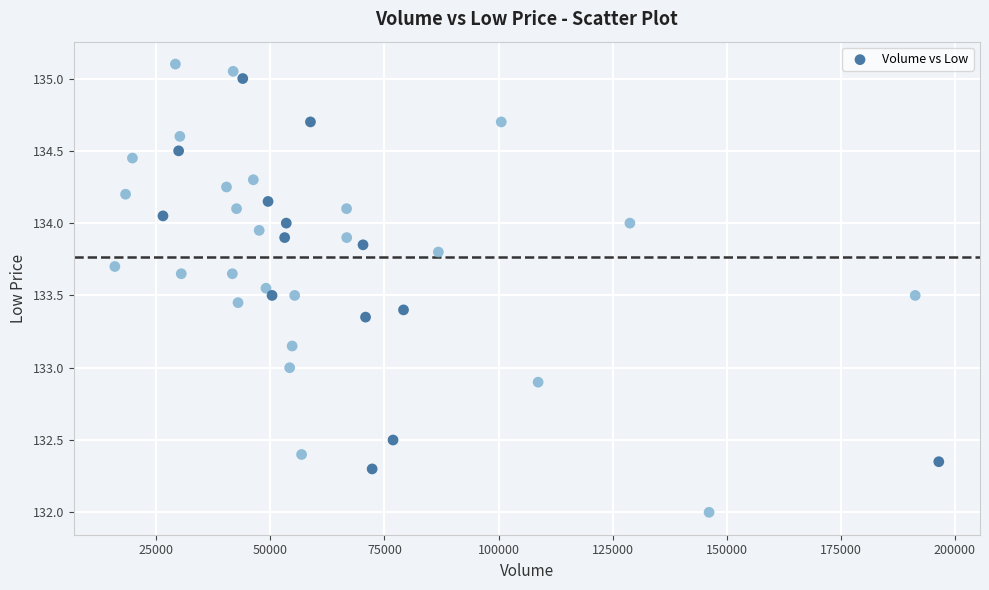

What is the range of X values (max minus min)?

180641.0